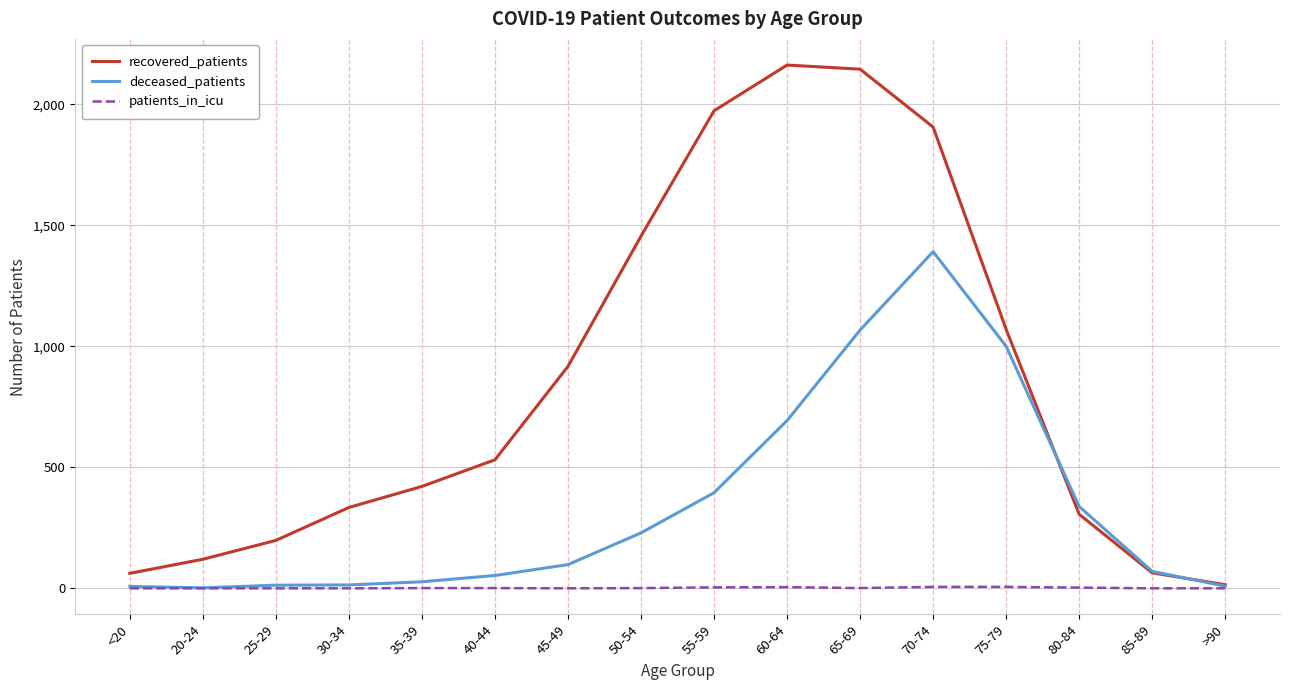

What is the difference between the maximum and minimum values in the recovered_patients series?

2147